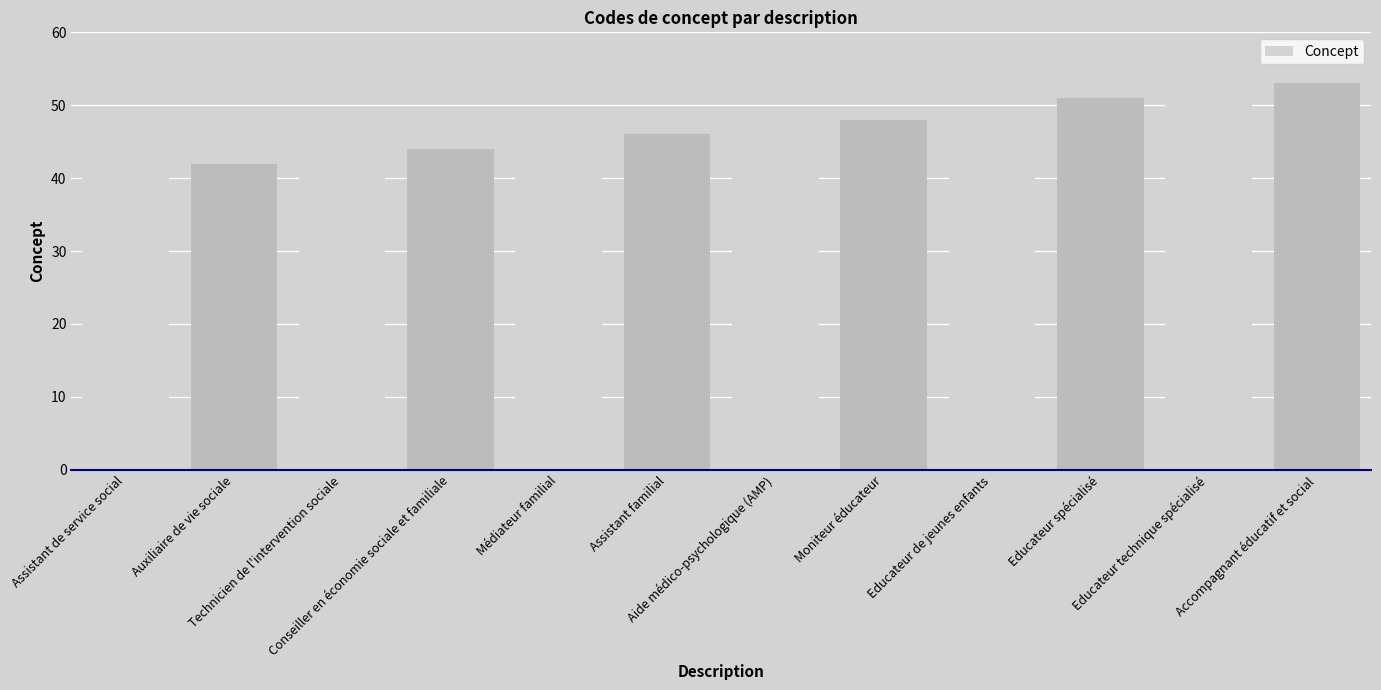

What is the average value?

47